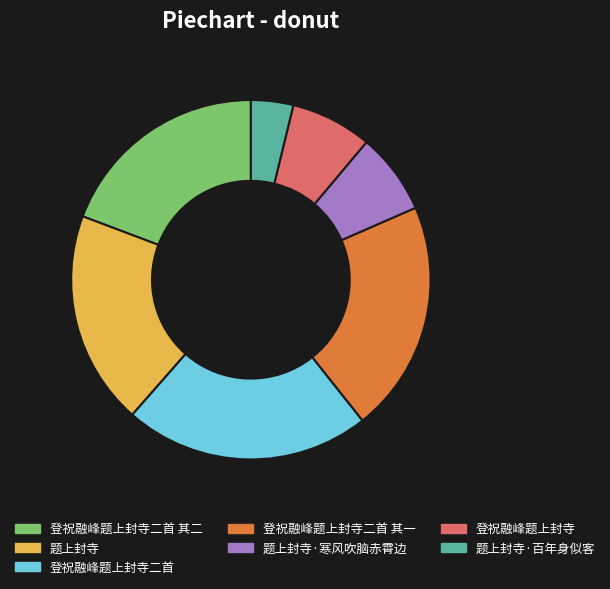

The 题上封寺 slice represents 19% of the pie. True or false?

True